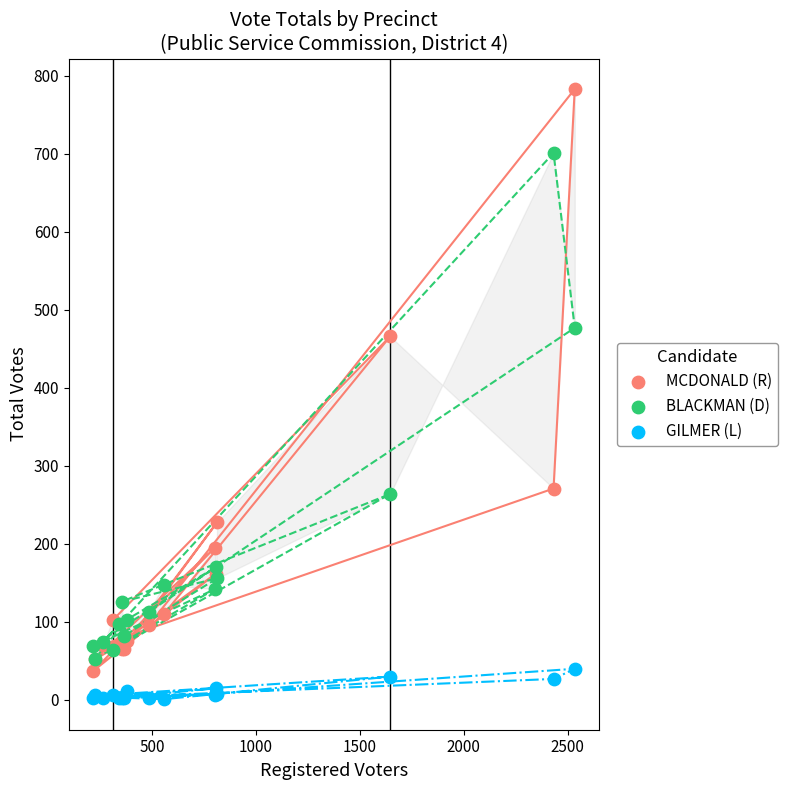

Across all series, what Y value is closest to 392?

466